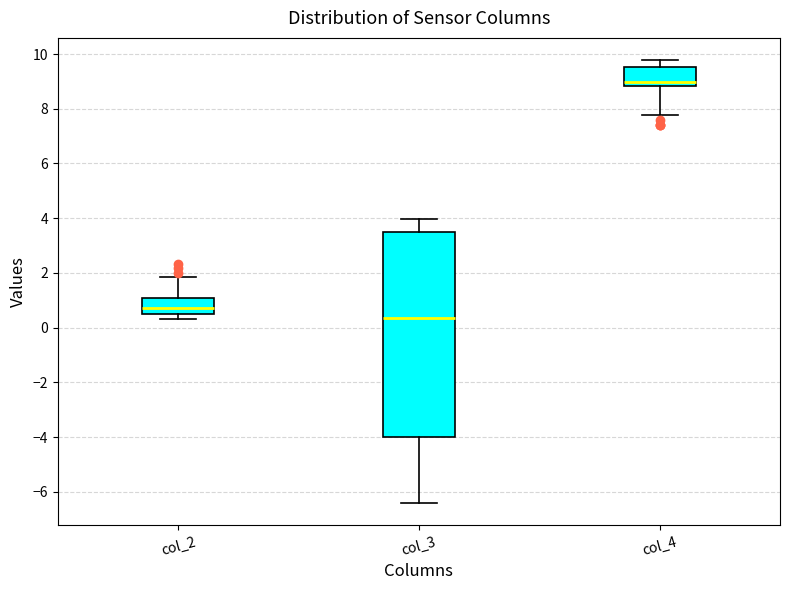

Reading left to right, transcribe this box plot: for each box, give where its median line is, the range the box spans, and where its two whiskers end, as read against the y-axis. The values are not printed on the chart, so give them approximately, as read against the axis.

col_2: median 0.8, box 0.6 to 1.0, whiskers 0.4 to 1.8
col_3: median 0.4, box -4.0 to 3.4, whiskers -6.4 to 4.0
col_4: median 9.0, box 8.8 to 9.6, whiskers 7.8 to 9.8